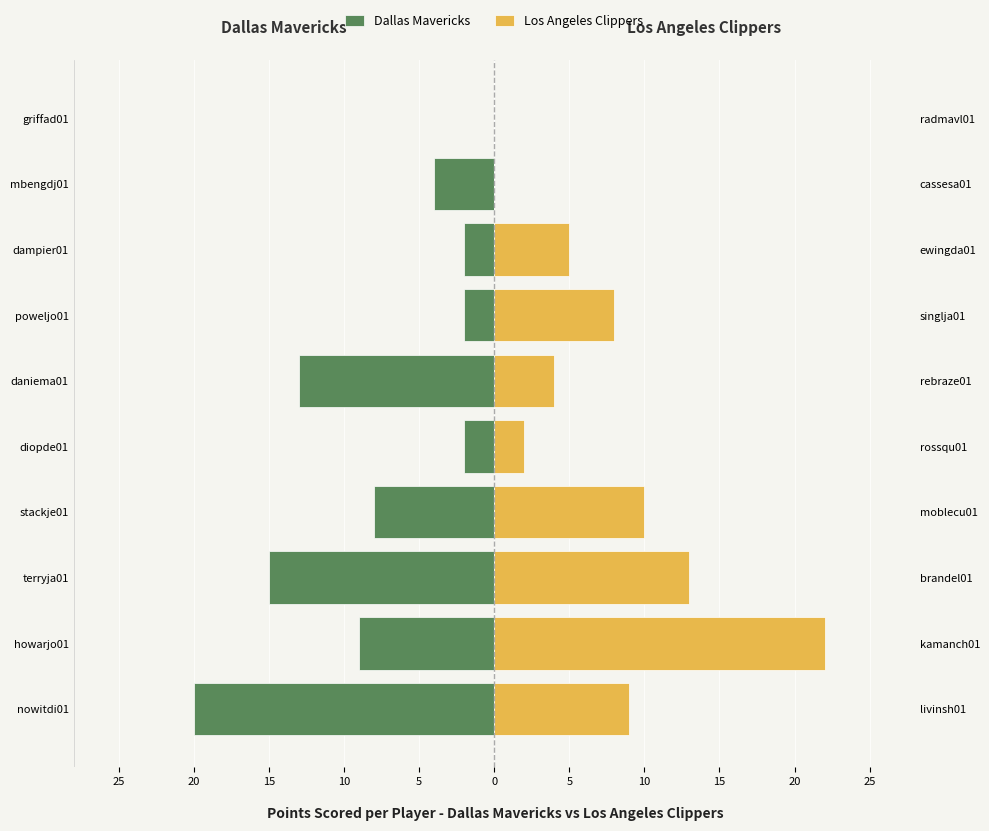

What is the sum of all Los Angeles Clippers values?

73